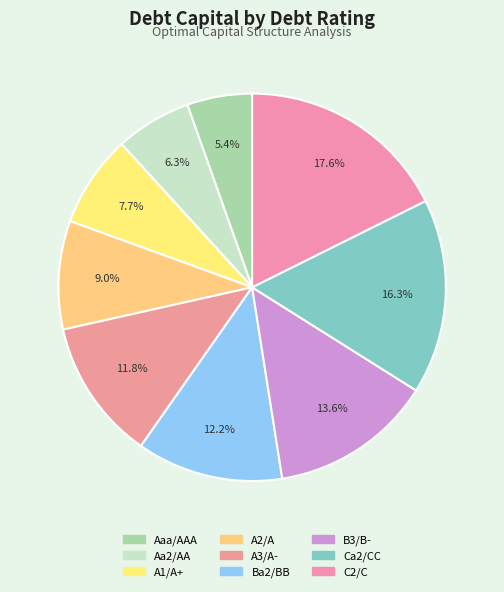

Between B3/B- and Aa2/AA, which is larger?

B3/B-